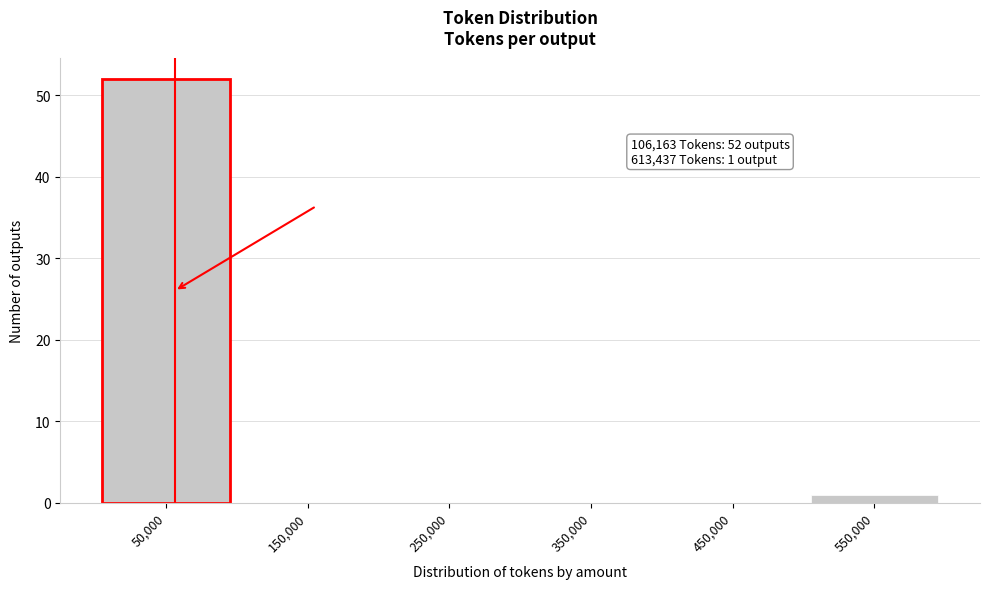

Reading left to right, extract all data points from this chart.

50,000=52	150,000=0	250,000=0	350,000=0	450,000=0	550,000=1